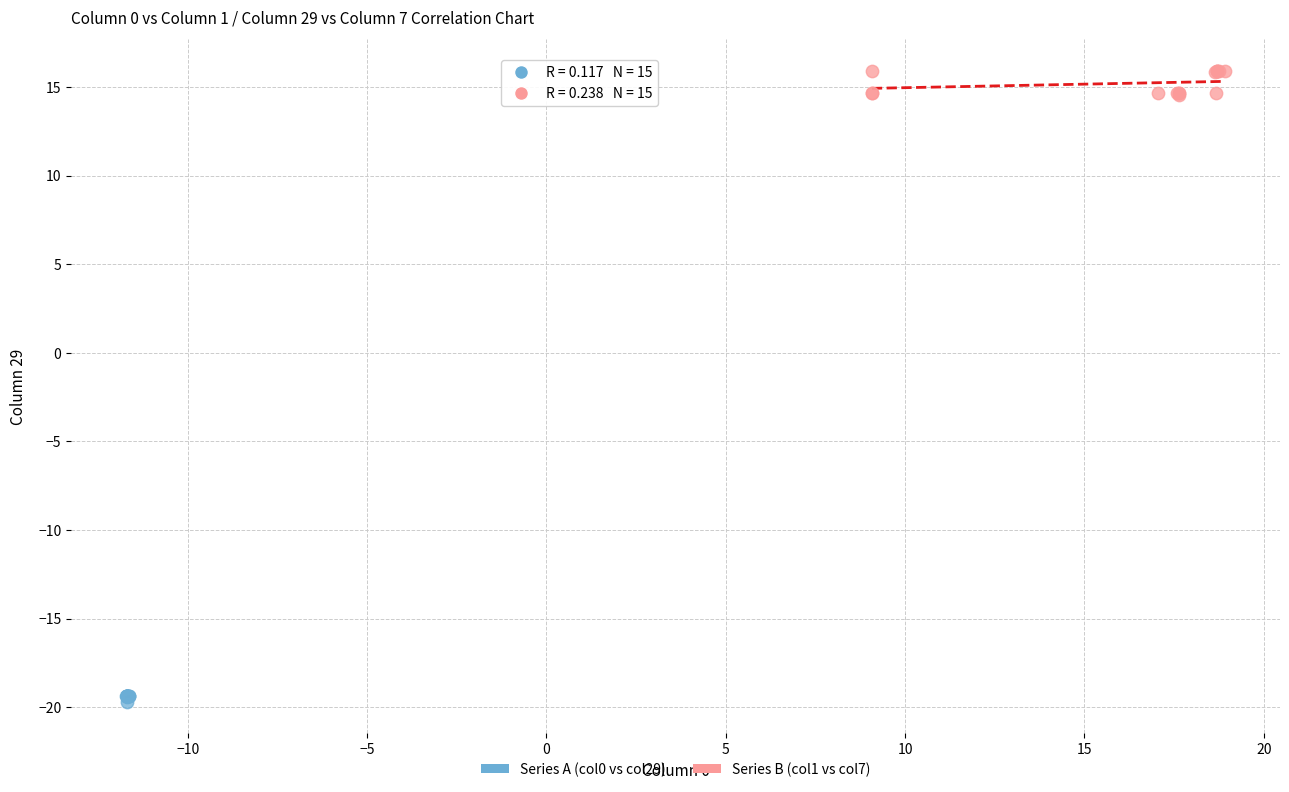

Which series has the widest spread of Y values?

Series B (col1 vs col7)